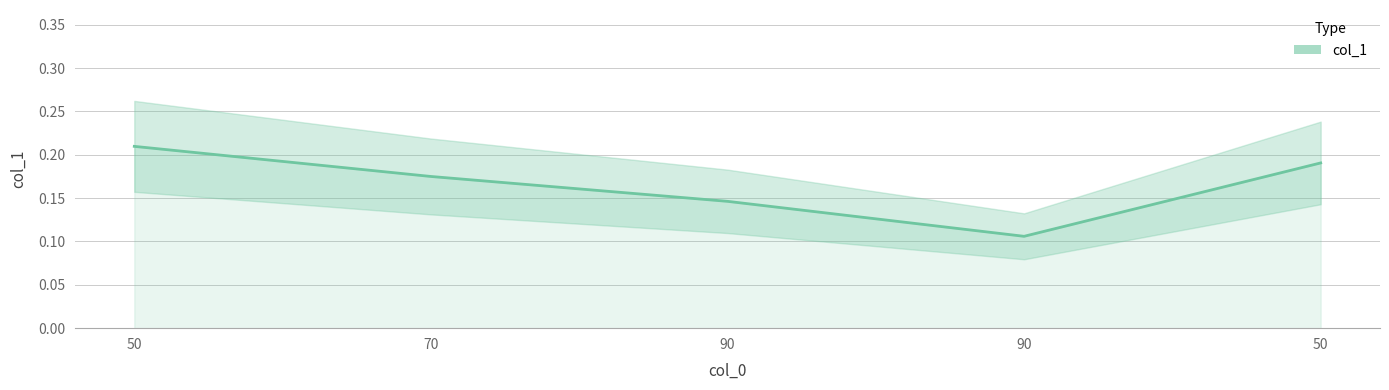

What is the sum of the values at 50 and 90?

0.3